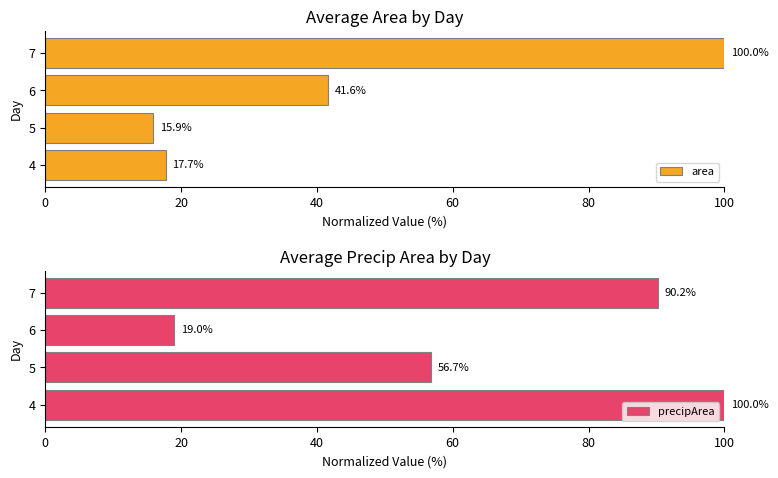

The precipArea series shows 100.0 at 4. True or false?

True